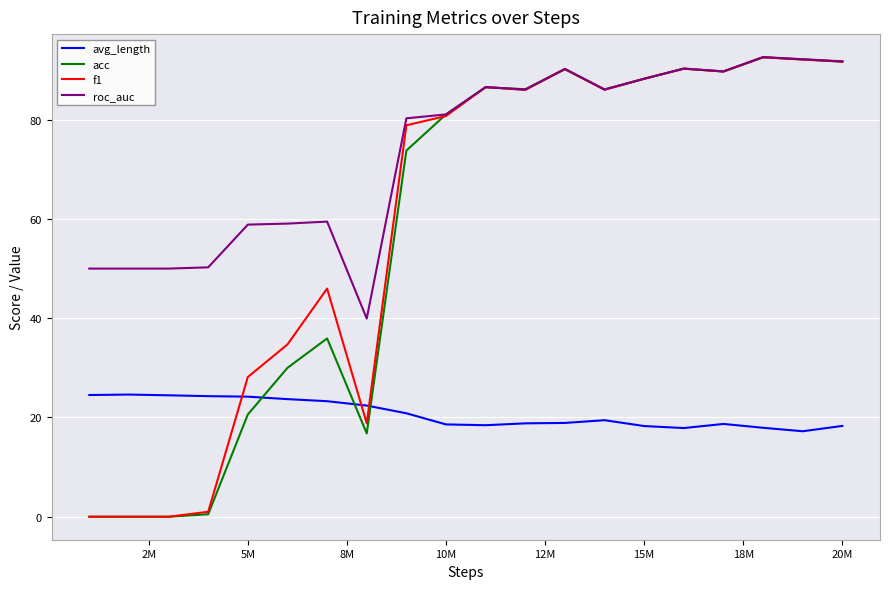

Which series ends up on top after the final intersection of acc and avg_length?

acc